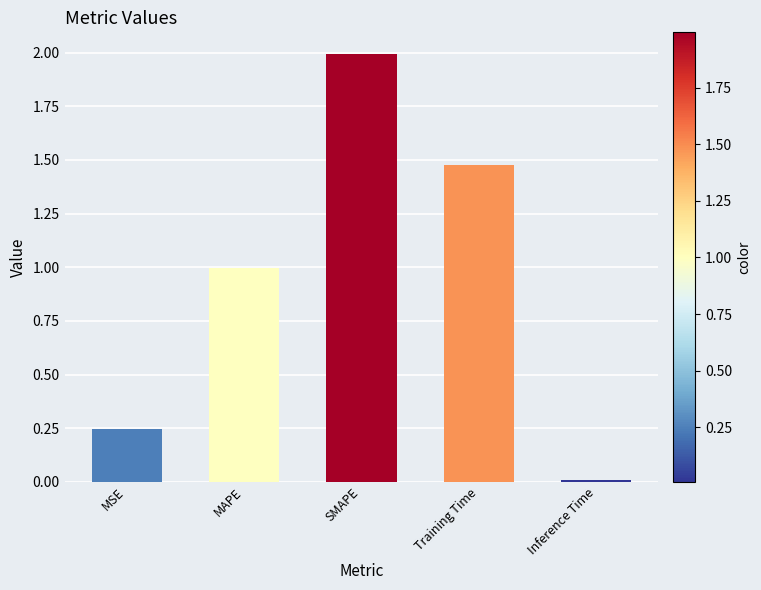

What is the sum of all values?

4.7